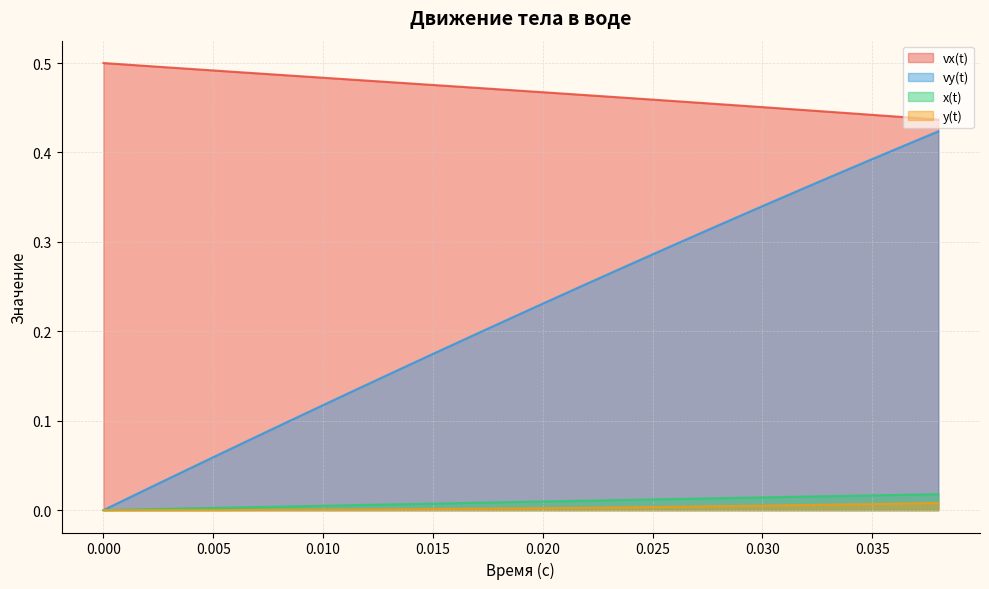

Which series has the largest total across all categories?

vx(t)